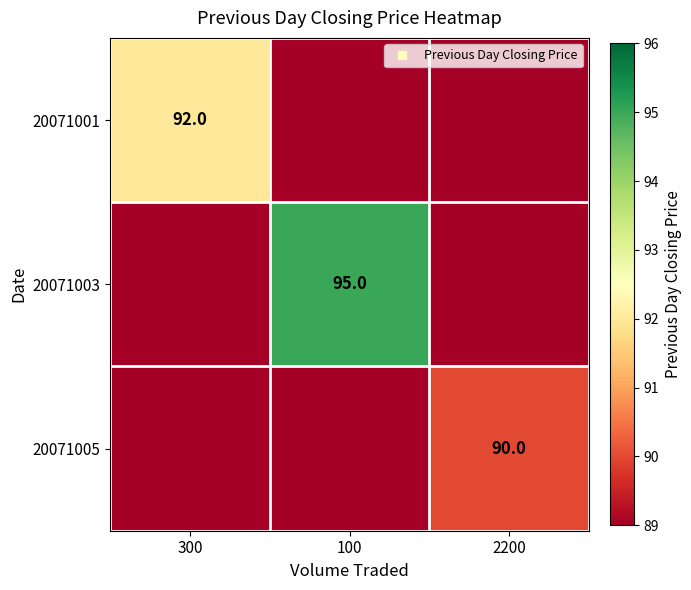

Which category has the highest value in the 20071005 series?

2200